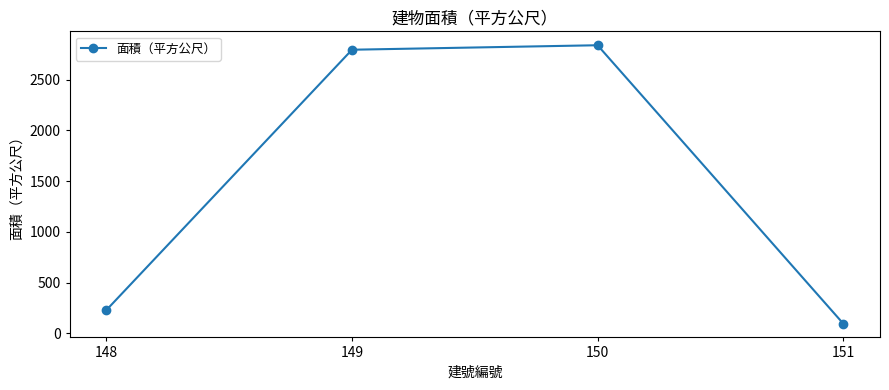

Reading left to right, extract all data points from this chart.

230.4	2794.5	2838.7	97.8